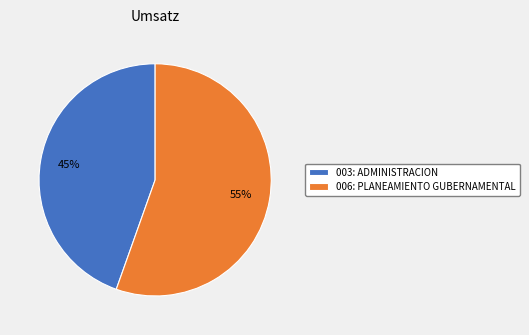

To the nearest percent, what is the combined percentage of 006: PLANEAMIENTO GUBERNAMENTAL and 003: ADMINISTRACION?

100%